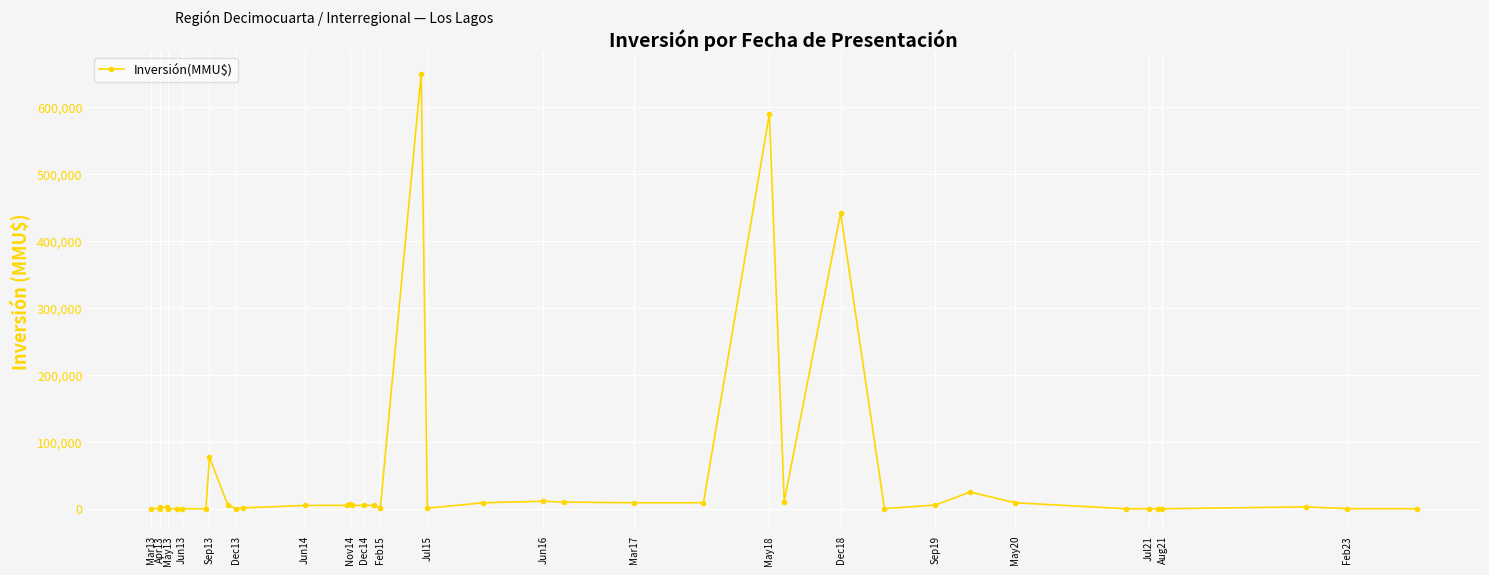

What is the greatest value displayed?

650000